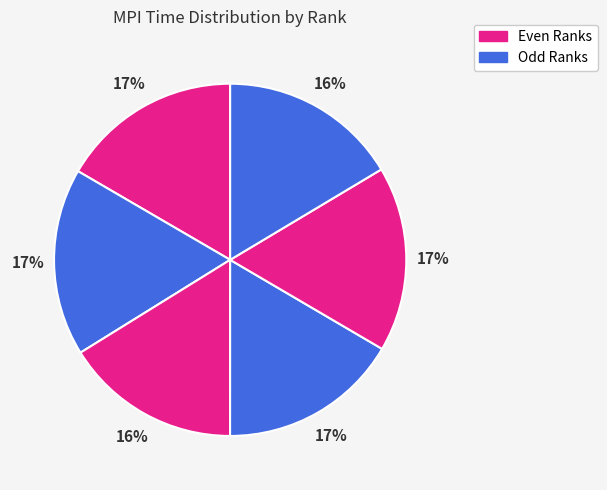

Count the number of slices in the pie.

6